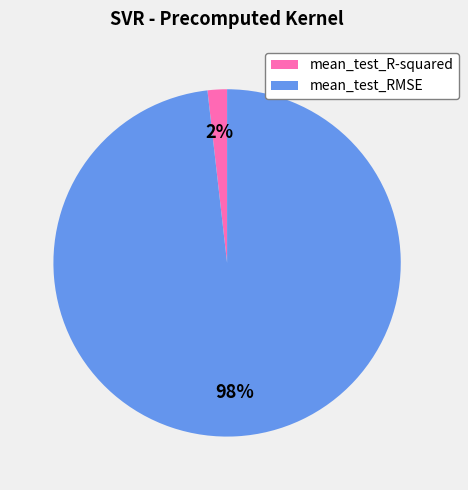

What is the majority slice?

mean_test_RMSE